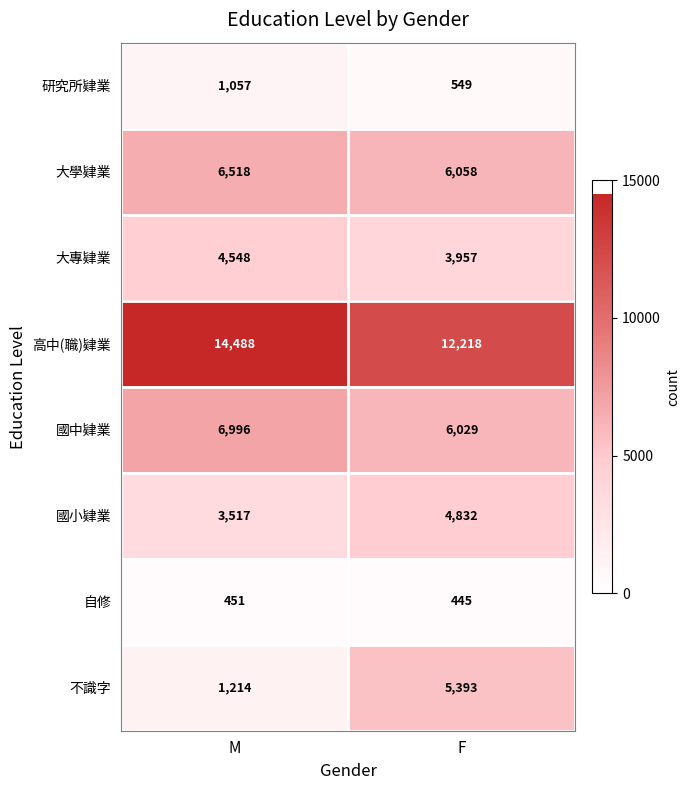

What is the total value across all series at M?

38789